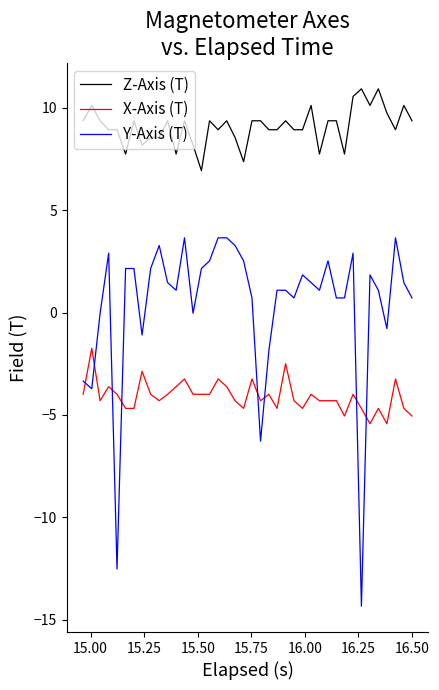

List the series in order of their peak value, highest first.

Z-Axis (T), Y-Axis (T), X-Axis (T)